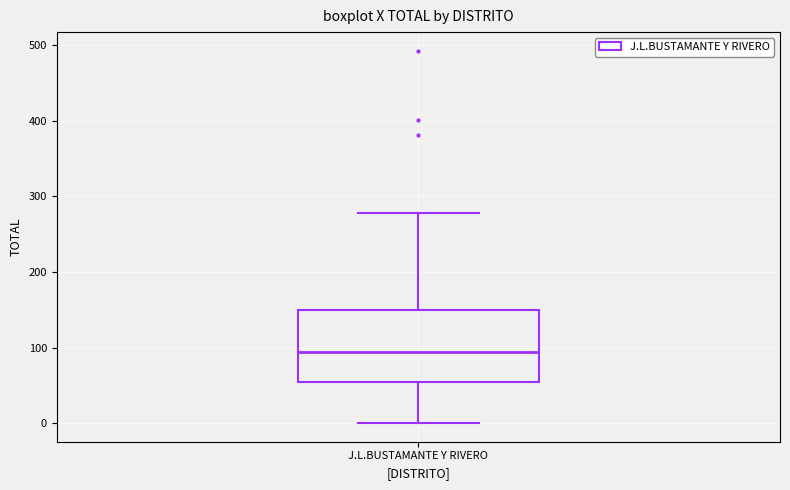

Read this box plot against the y-axis: the position of the median line, the range covered by the box, and the ends of both whiskers. The values are not printed on the chart, so give them approximately, as read against the axis.

median 90, box 50 to 150, whiskers 0 to 280